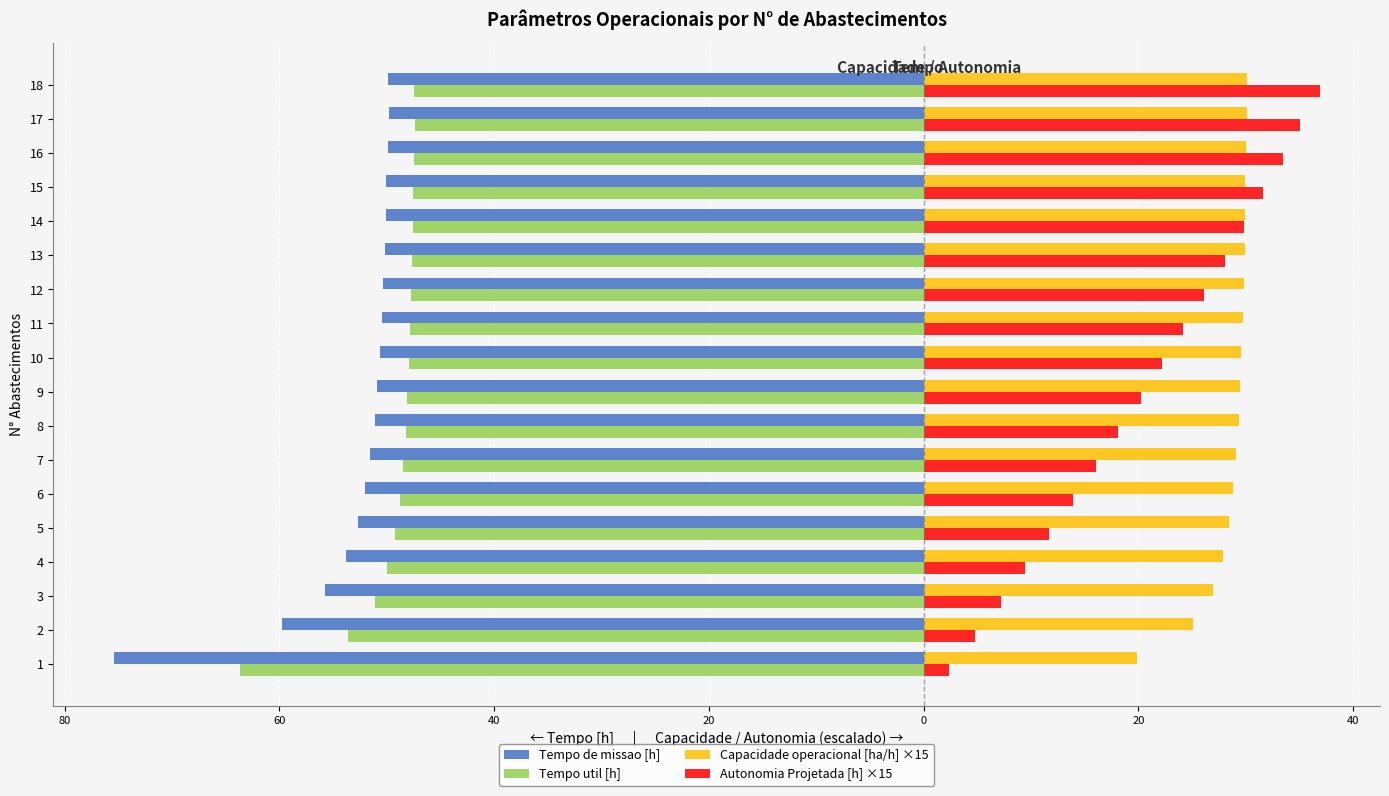

What are all the series names shown in the legend?

Tempo de missao [h], Tempo util [h], Capacidade operacional [ha/h] ×15, Autonomia Projetada [h] ×15